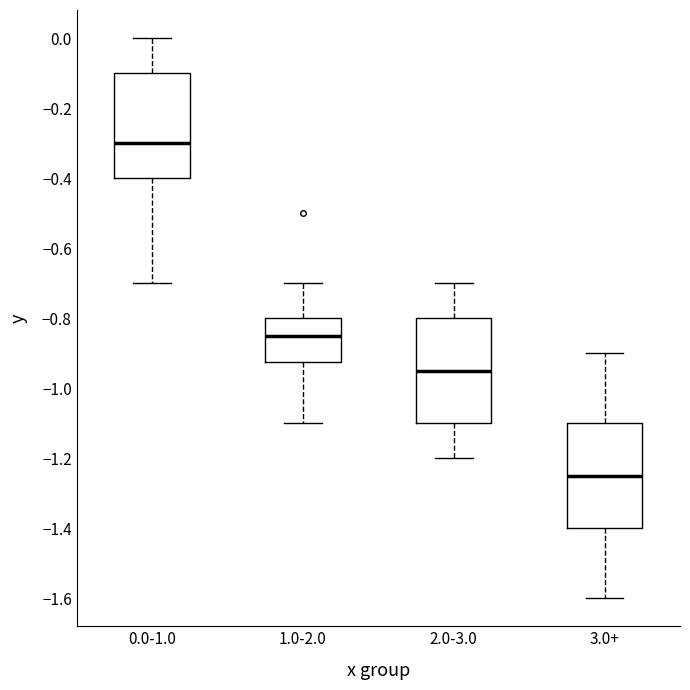

Which box's median line is the lowest?

3.0+